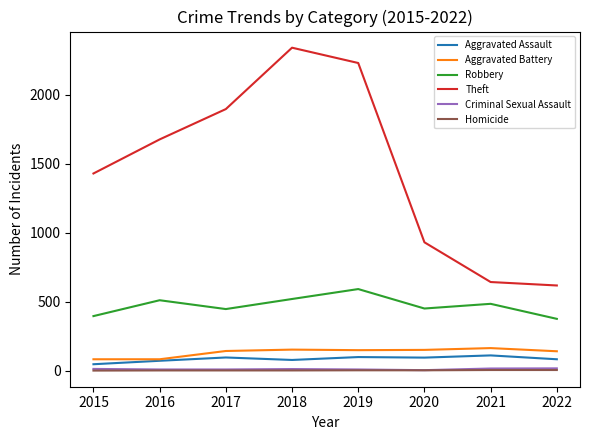

How many lines are shown in the chart?

6